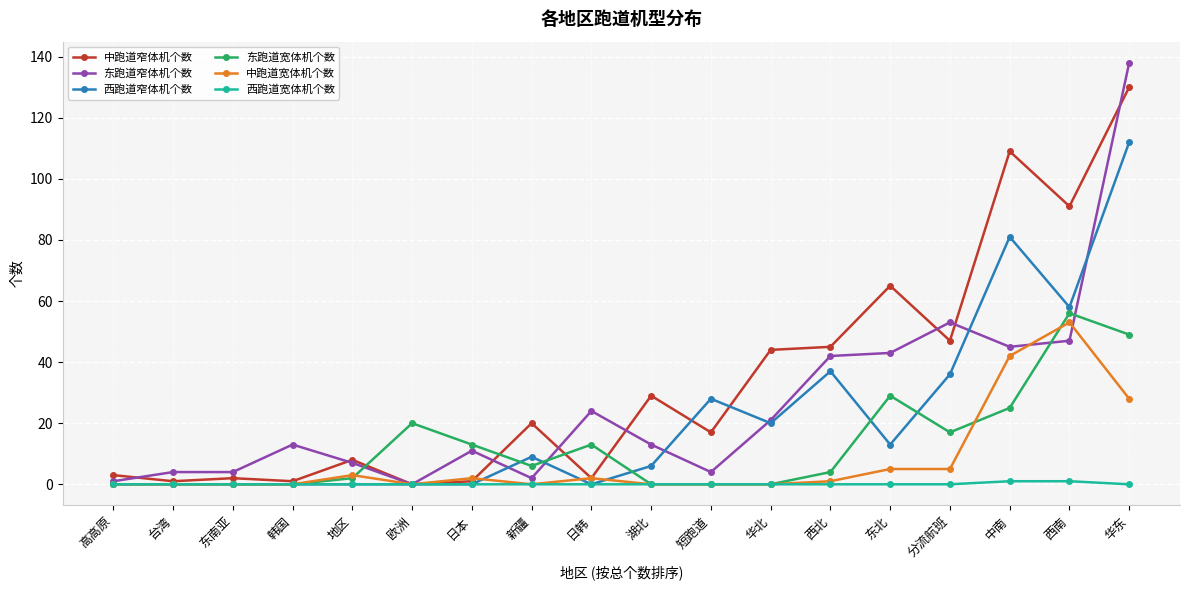

Is it true that 东跑道窄体机个数 equals 53 at 分流航班?

True